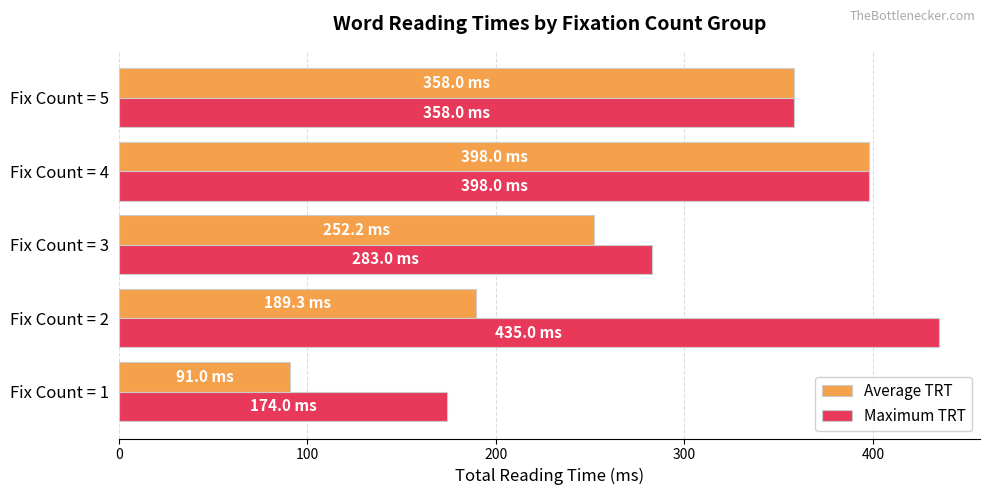

At which label does Maximum TRT reach its peak?

Fix Count = 2